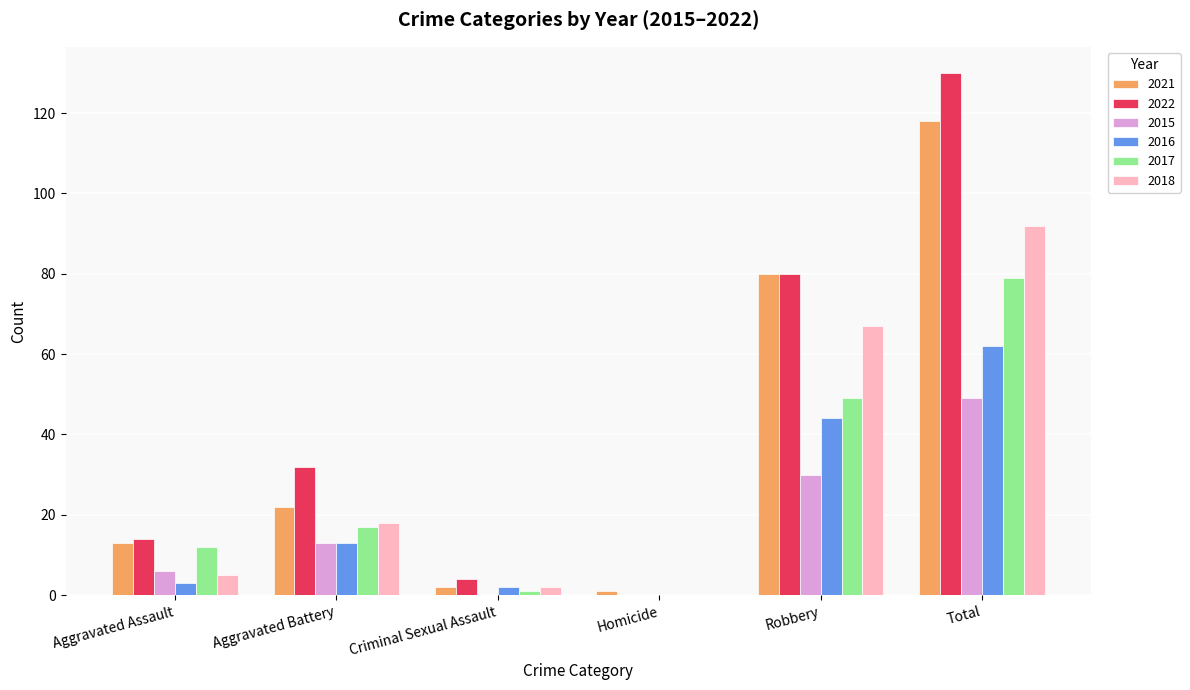

Are the bars grouped side by side (vs. stacked)?

Yes